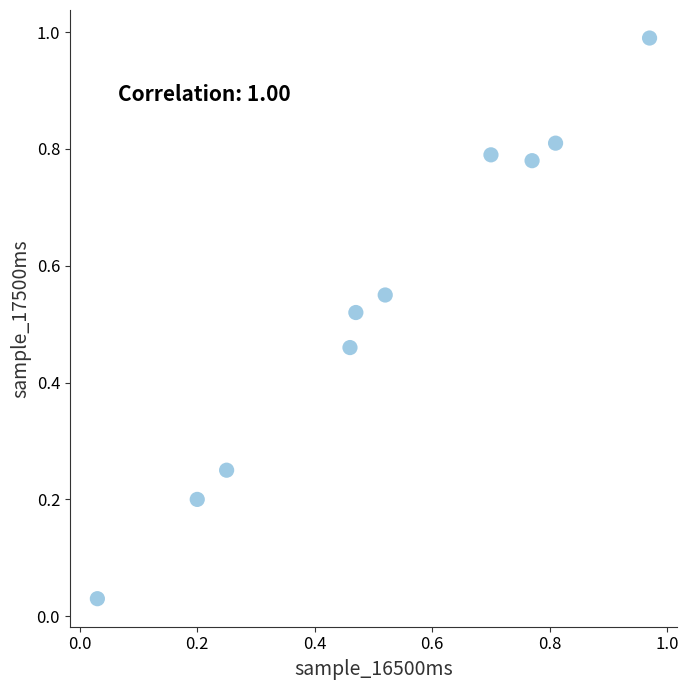

What is the range of X values (max minus min)?

0.9